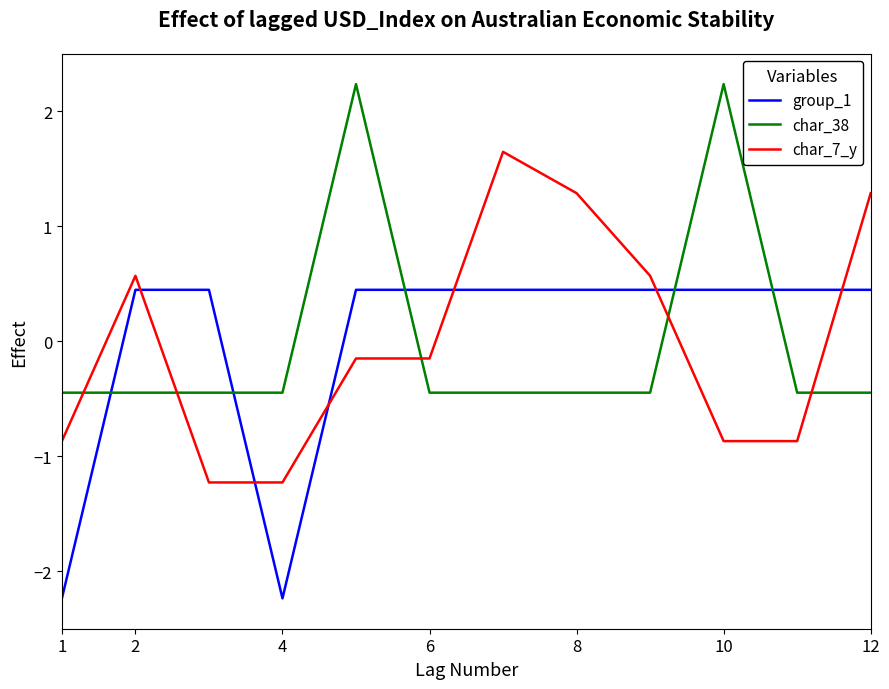

Is this an area chart (filled region under the line)?

No